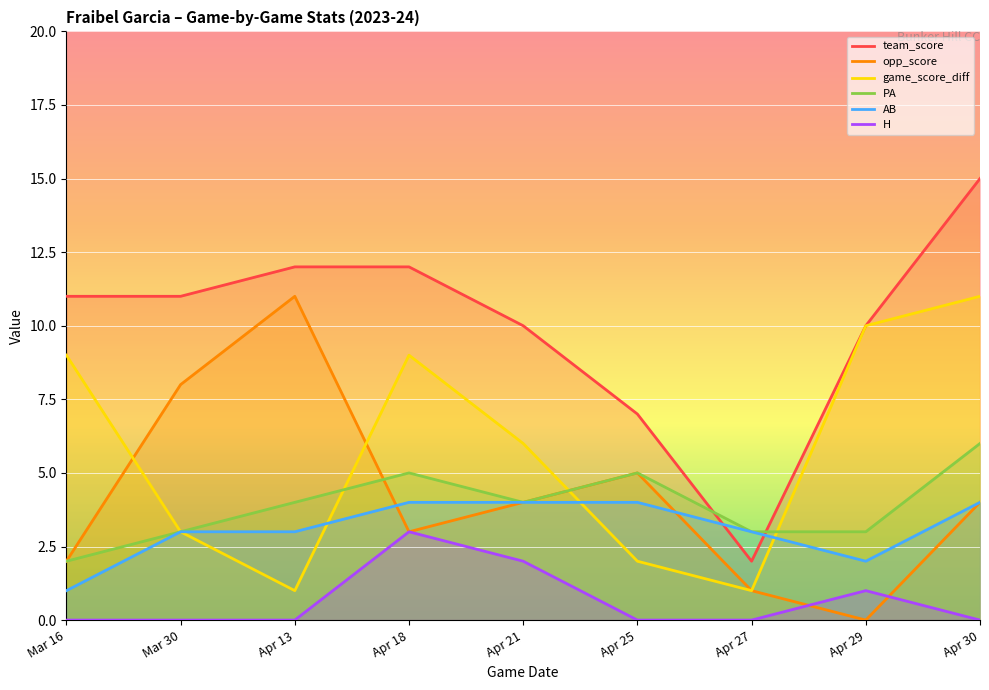

True or false: team_score and PA intersect in this chart.

True